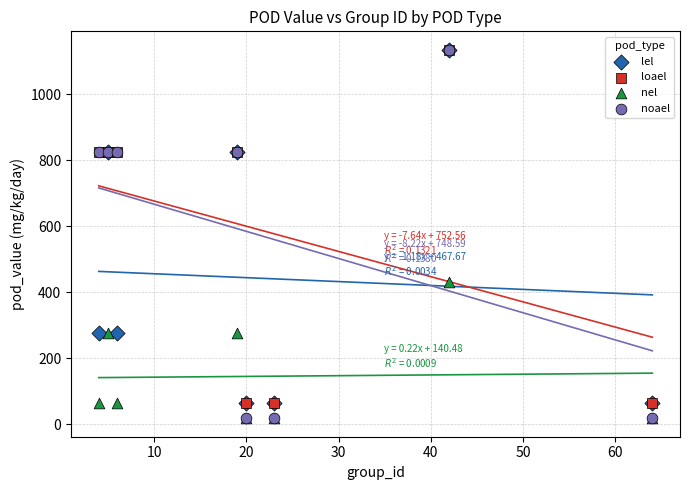

Which series has the widest spread of Y values?

noael